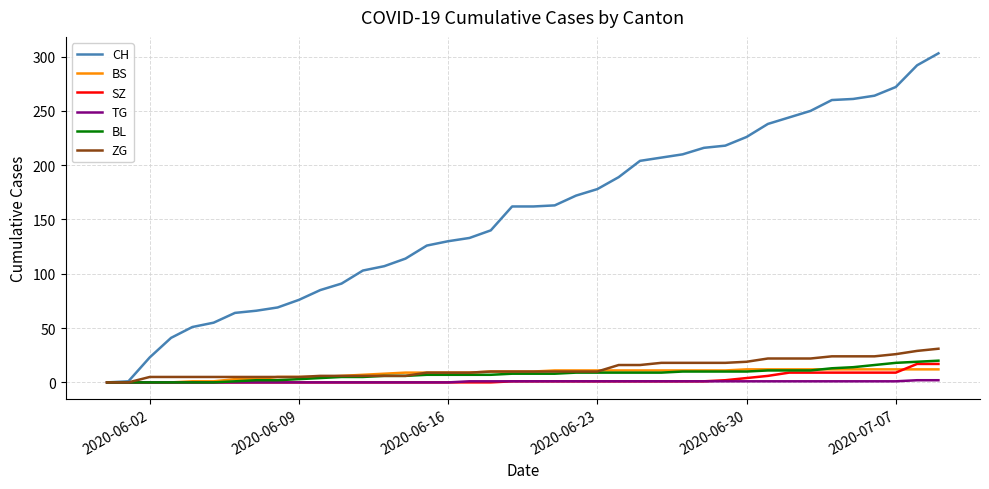

What are all the series names shown in the legend?

CH, BS, SZ, TG, BL, ZG